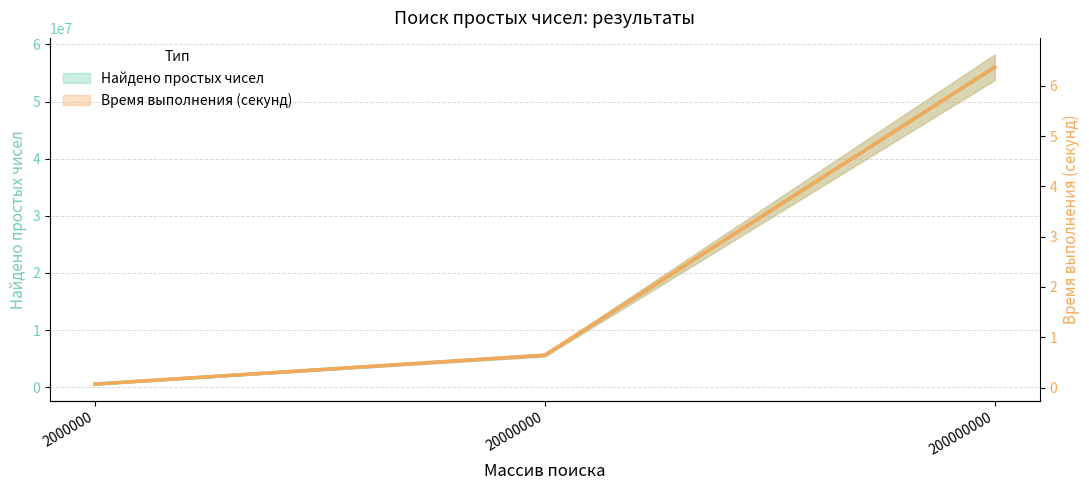

What is the difference between the Найдено простых чисел values at 20000000 and 200000000?

50406643.0